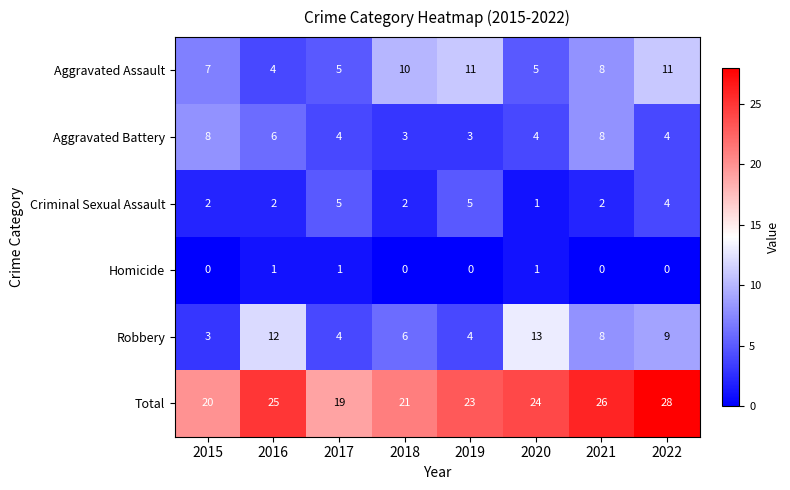

Rank the series at 2015 from lowest to highest value.

Homicide, Criminal Sexual Assault, Robbery, Aggravated Assault, Aggravated Battery, Total